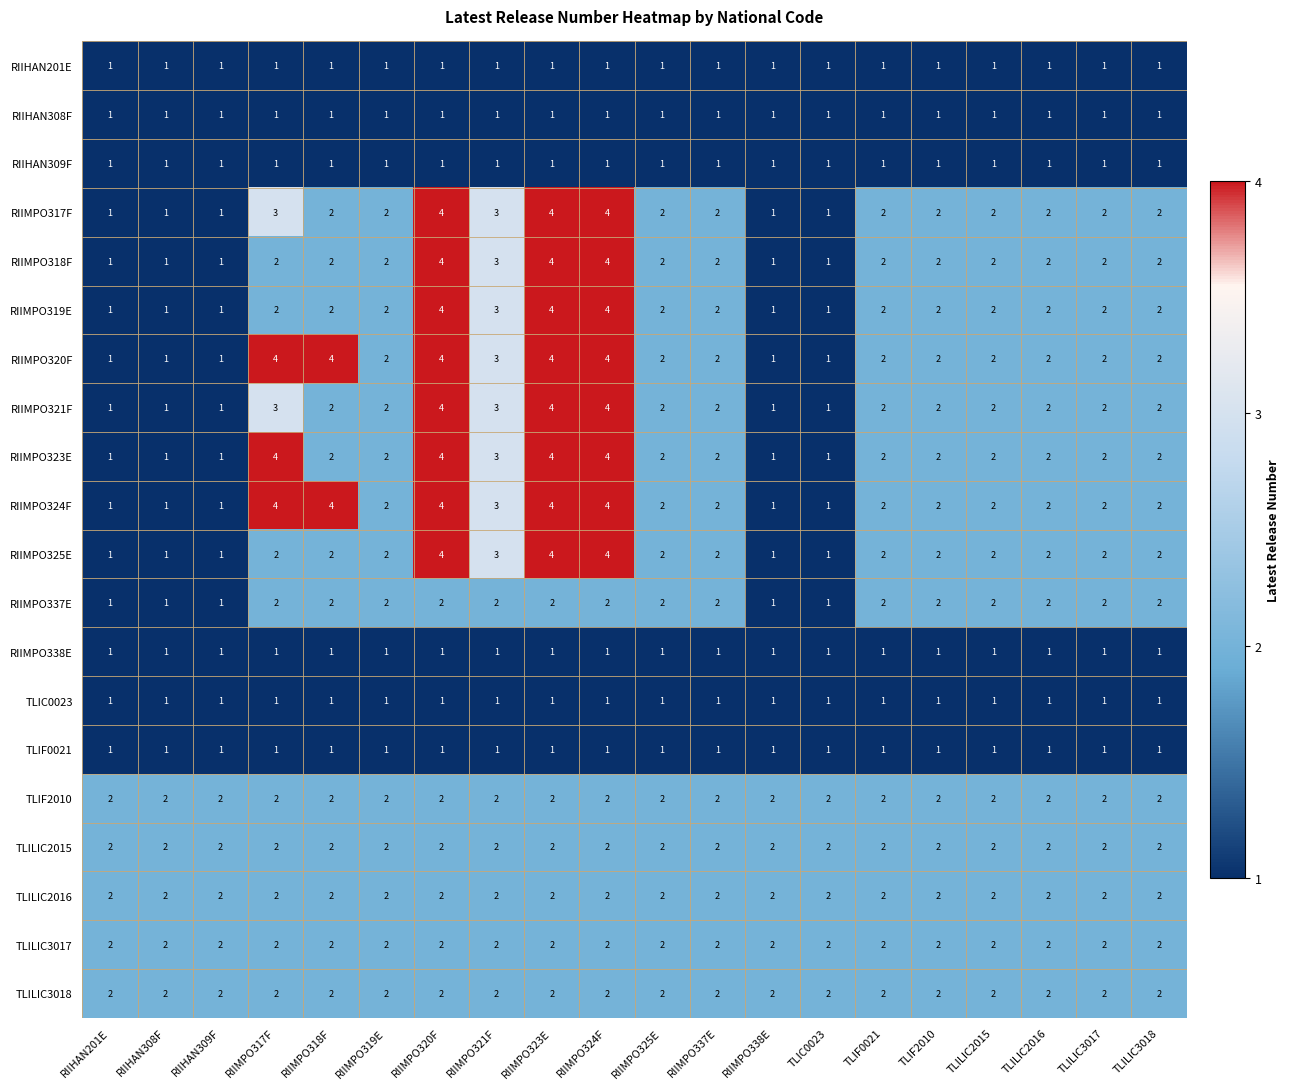

Is it true that RIIMPO321F equals 3 at TLIF2010?

False